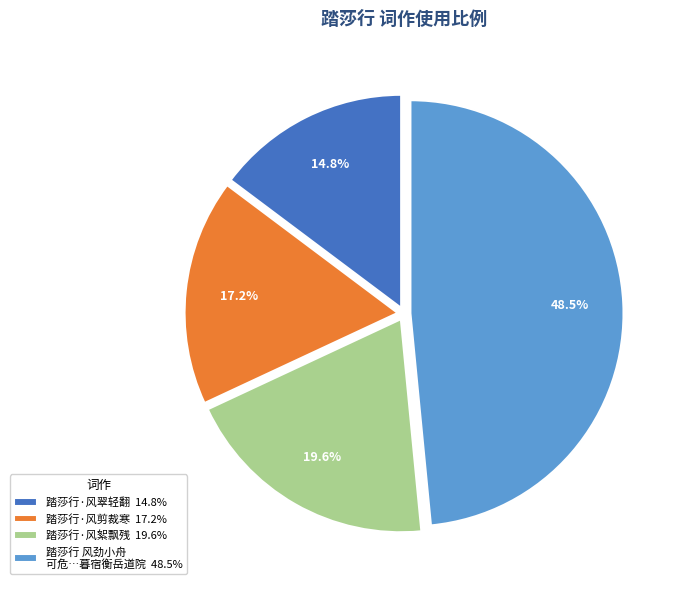

What percentage do 踏莎行 风劲小舟 可危…暮宿衡岳道院 48.5% and 踏莎行·风剪裁寒 17.2% together represent?

65.6%